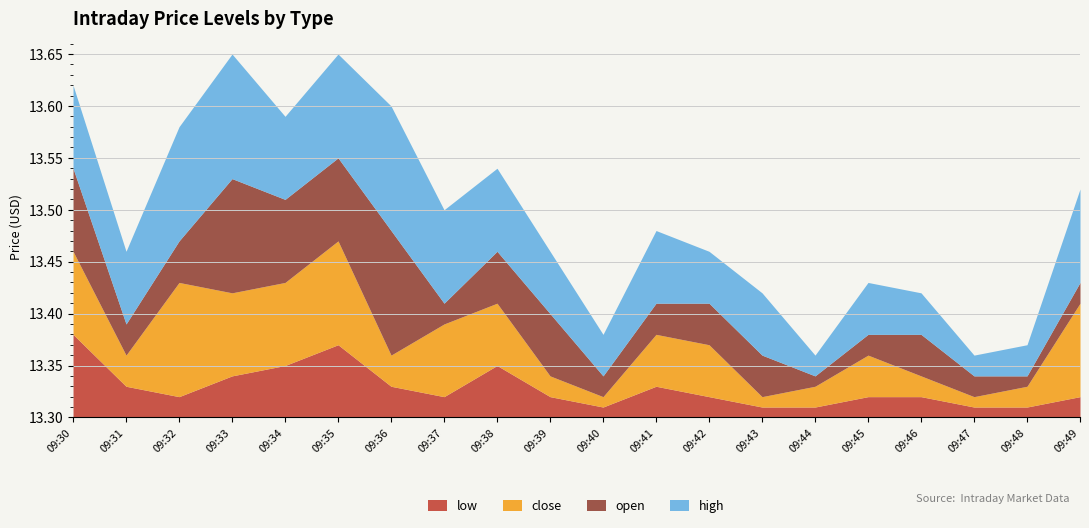

At how many categories does at least one series exceed 13?

20